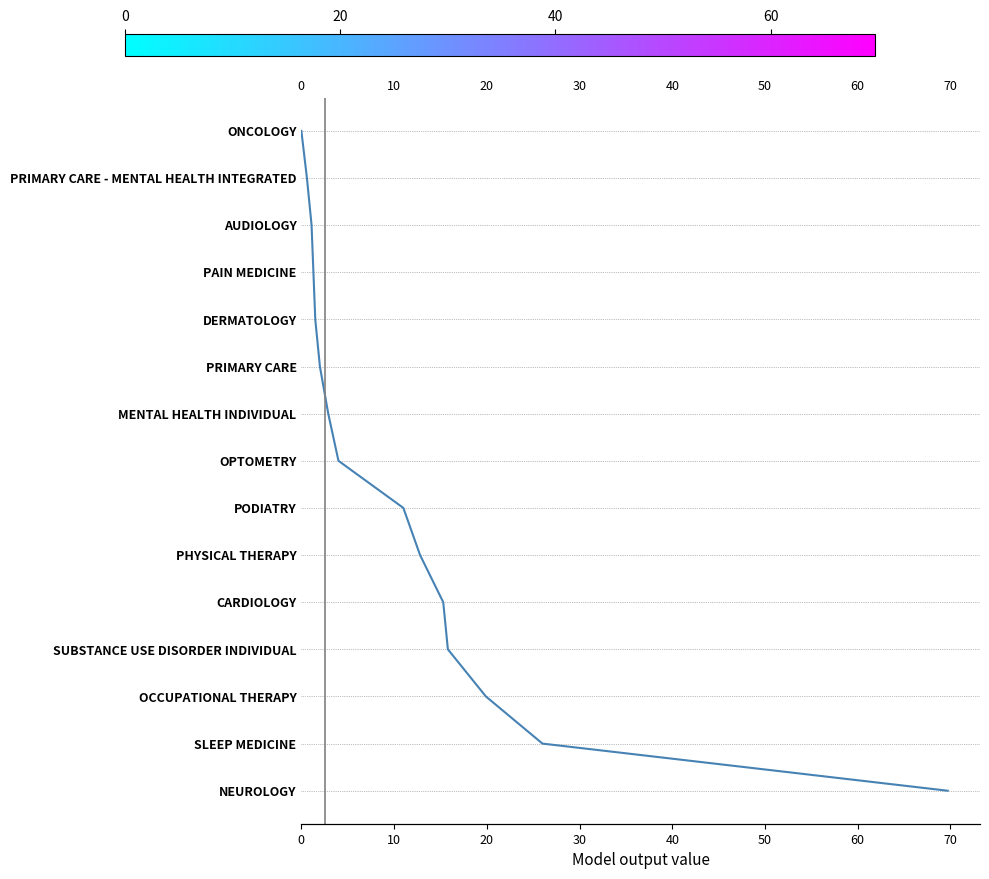

What is the change in value from 10 to 14?

+4